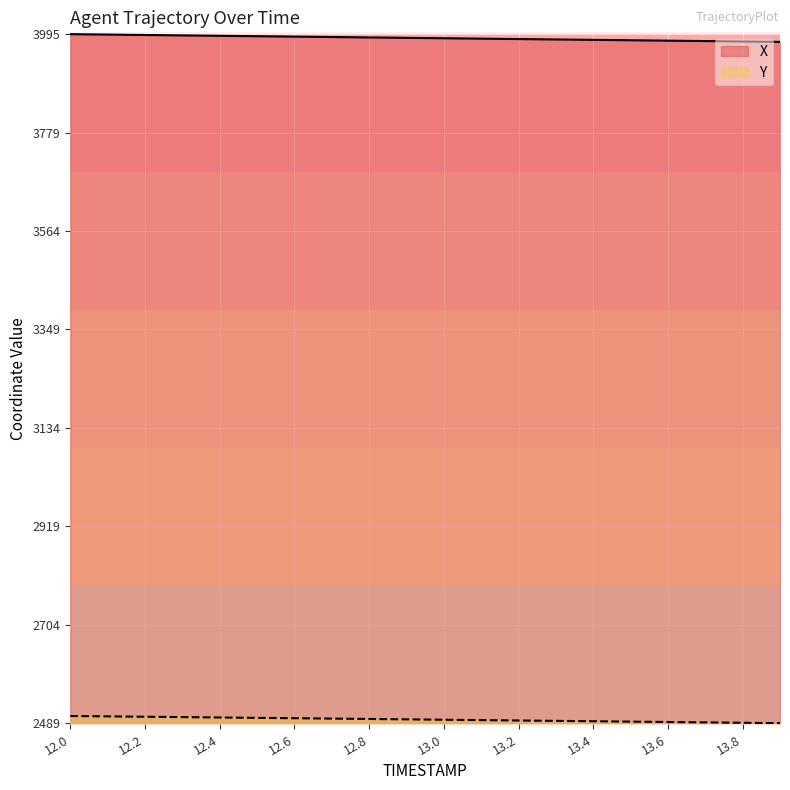

Where is X nearest to the value 3986?

13.0